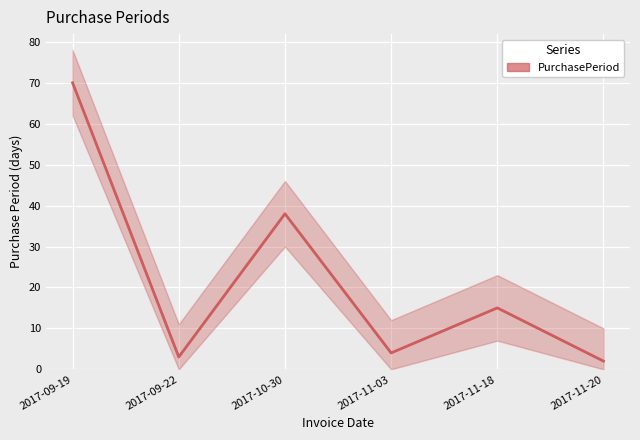

Rank the categories by value from highest to lowest.

2017-09-19, 2017-10-30, 2017-11-18, 2017-11-03, 2017-09-22, 2017-11-20